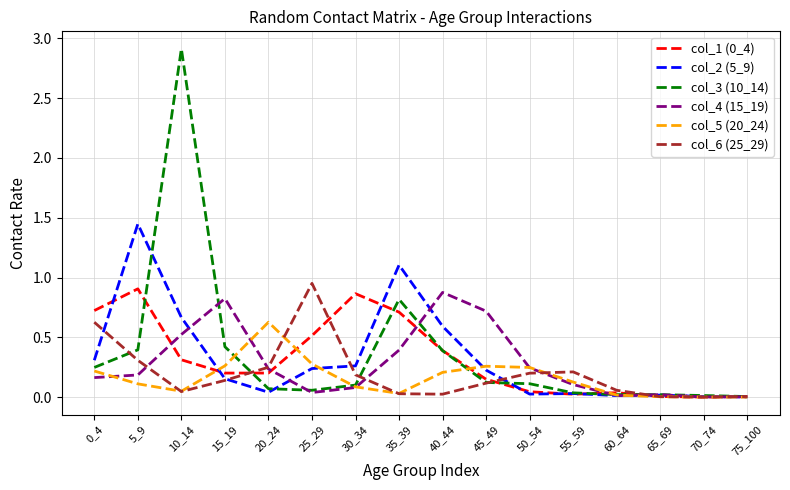

What is the total value across all series at 0_4?

2.3